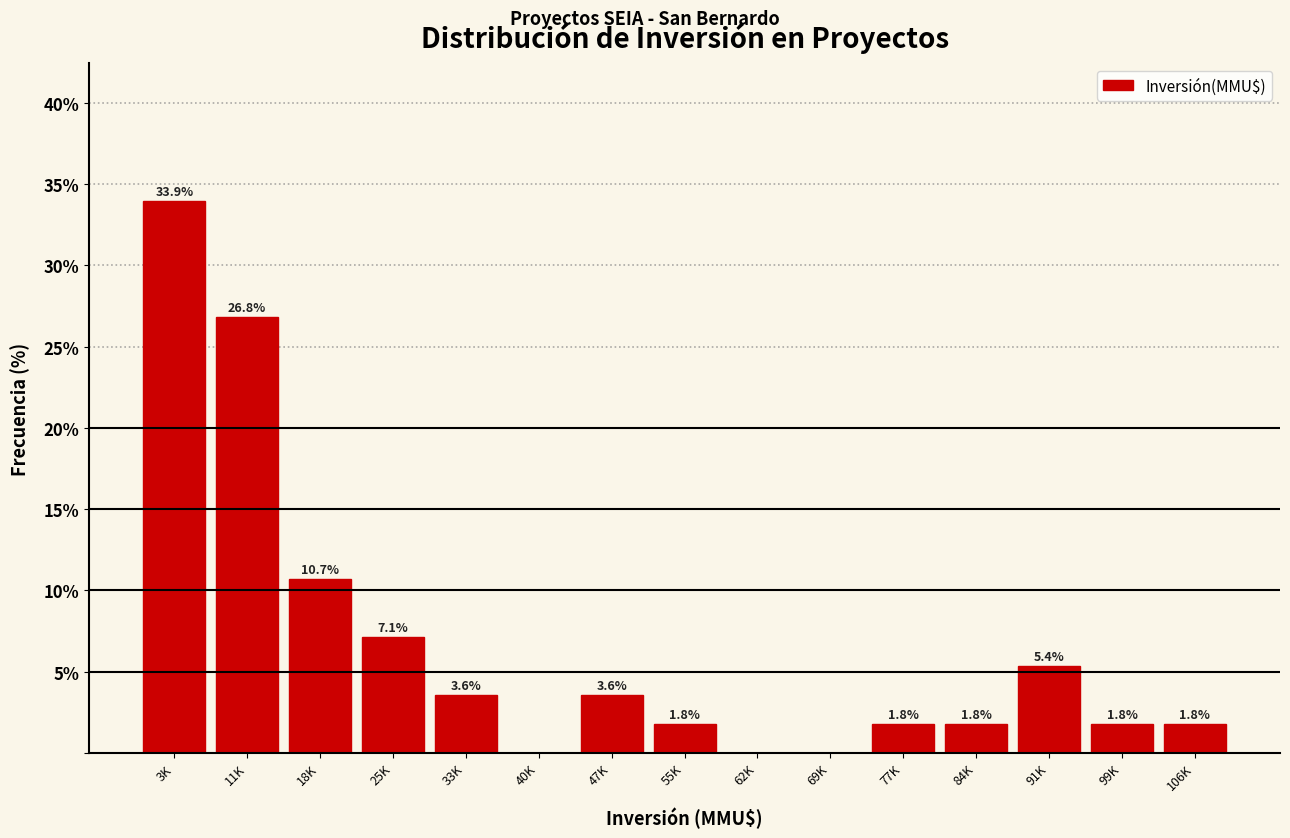

Reading right to left, extract all data points from this chart.

106K=1.8	99K=1.8	91K=5.4	84K=1.8	77K=1.8	69K=0.0	62K=0.0	55K=1.8	47K=3.6	40K=0.0	33K=3.6	25K=7.1	18K=10.7	11K=26.8	3K=33.9